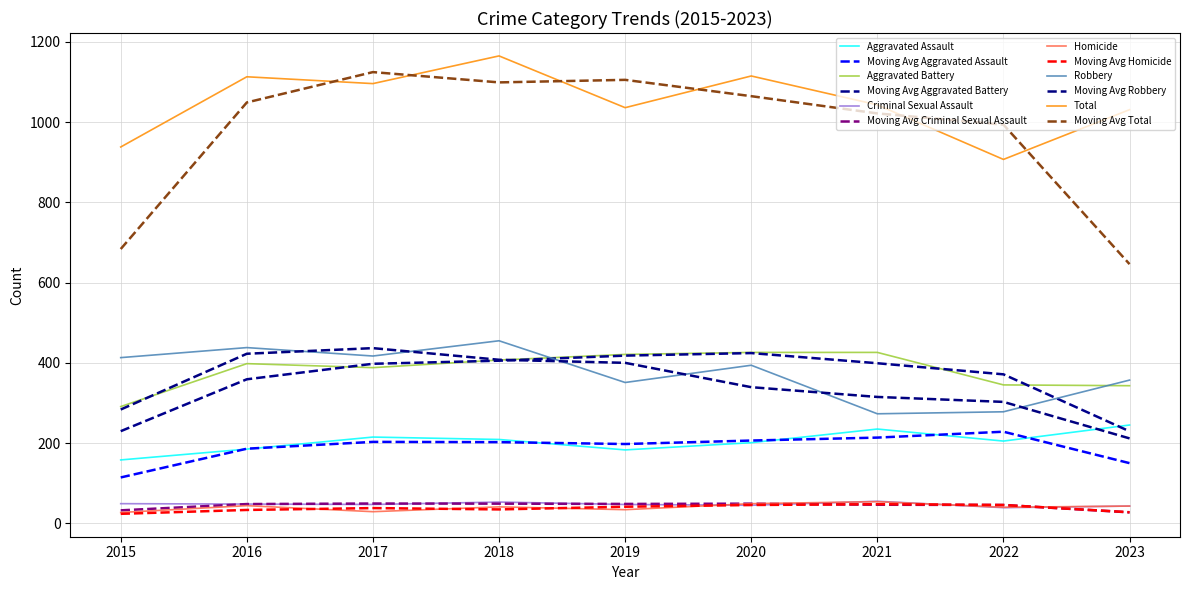

Is this an area chart (filled region under the line)?

No